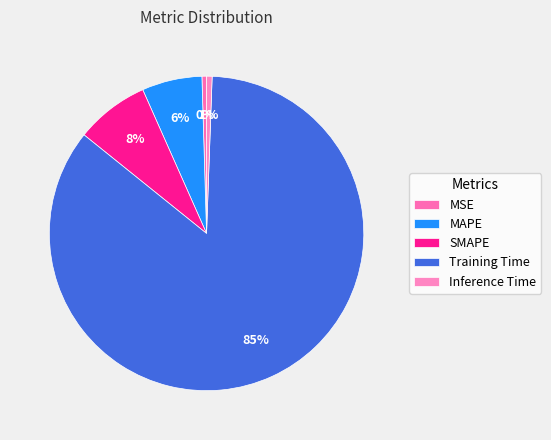

Rank the categories by value from lowest to highest.

MSE, Inference Time, MAPE, SMAPE, Training Time